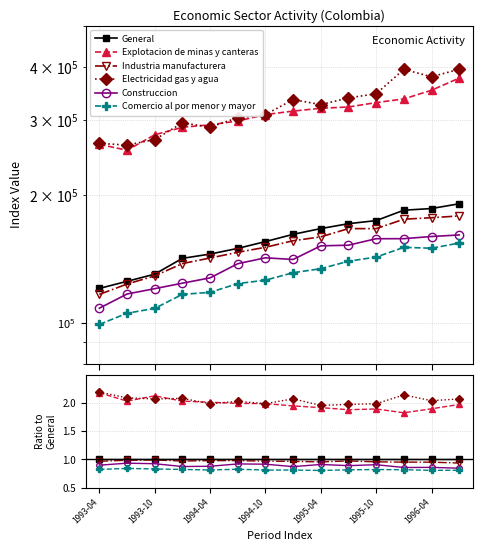

Where is Comercio al por menor y mayor nearest to the value 0?

1995-04